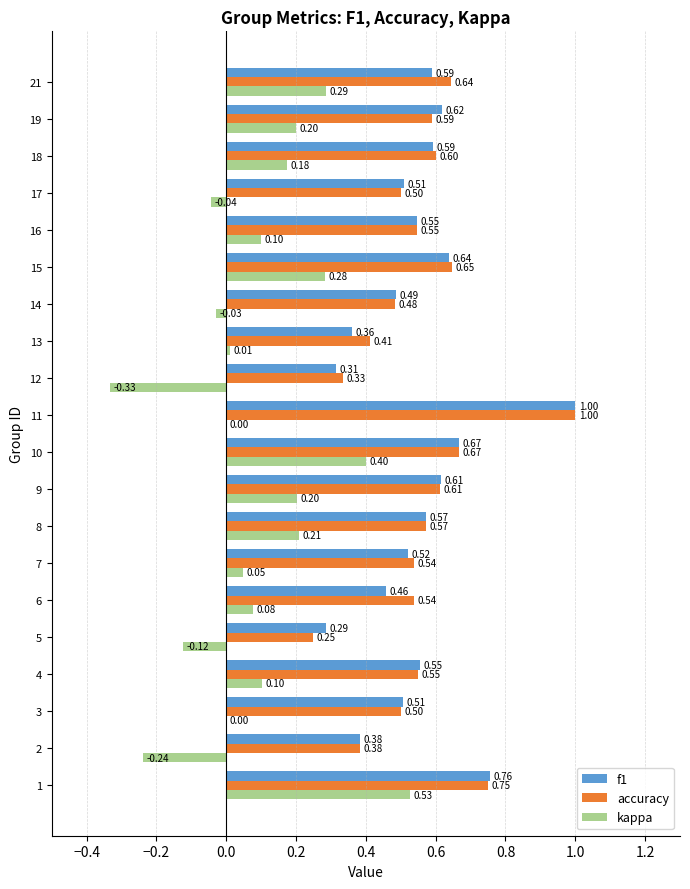

The value of accuracy at 12 is 0.6. True or false?

False